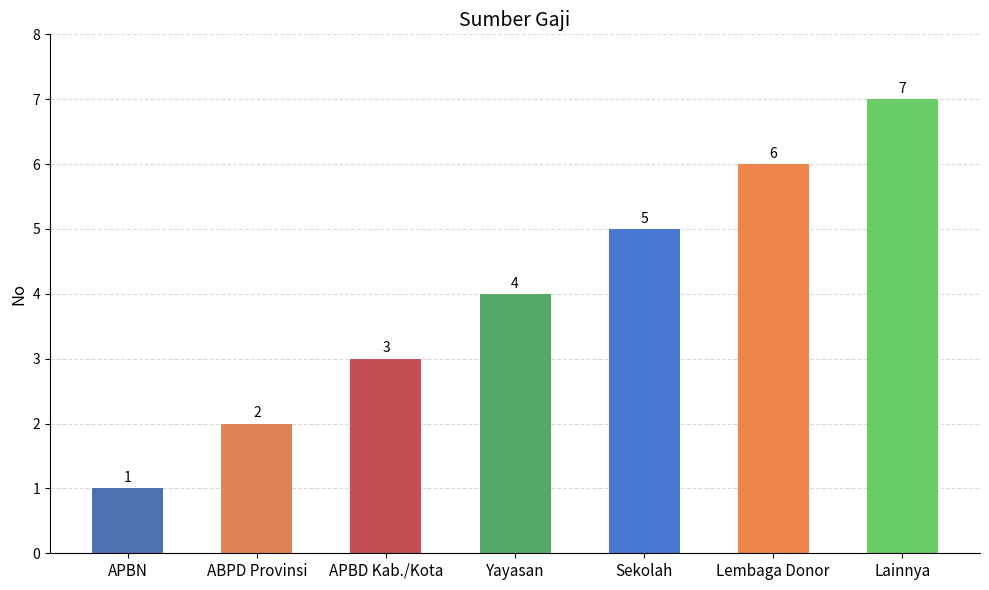

List the labels in order of value, smallest first.

APBN, ABPD Provinsi, APBD Kab./Kota, Yayasan, Sekolah, Lembaga Donor, Lainnya